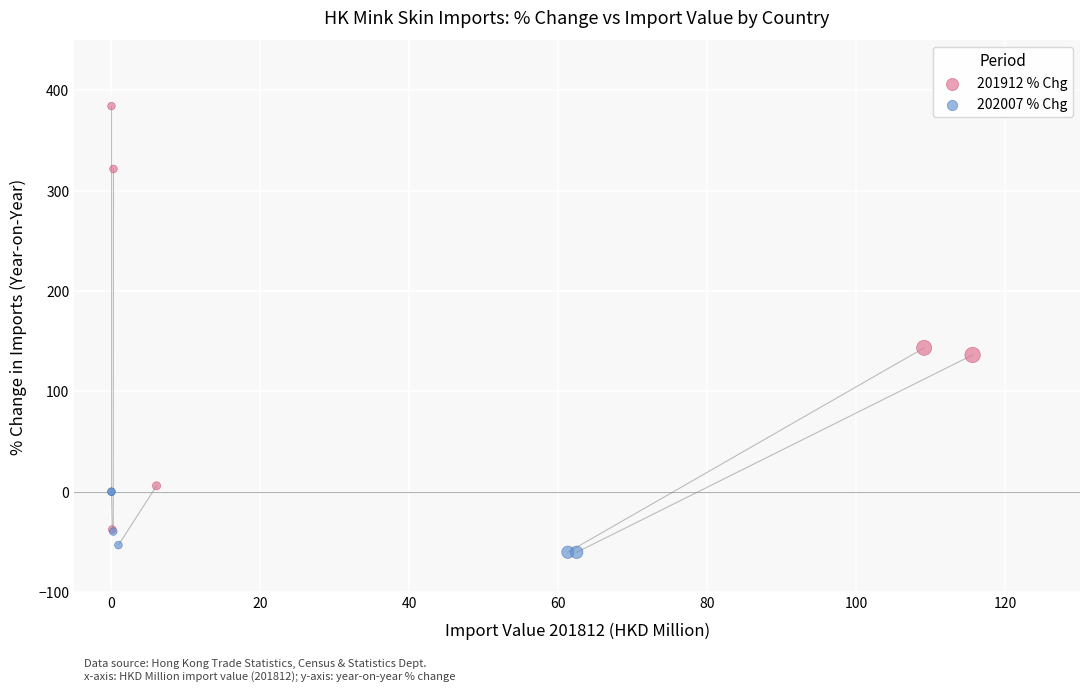

What are all the series names shown in the legend?

201912 % Chg, 202007 % Chg